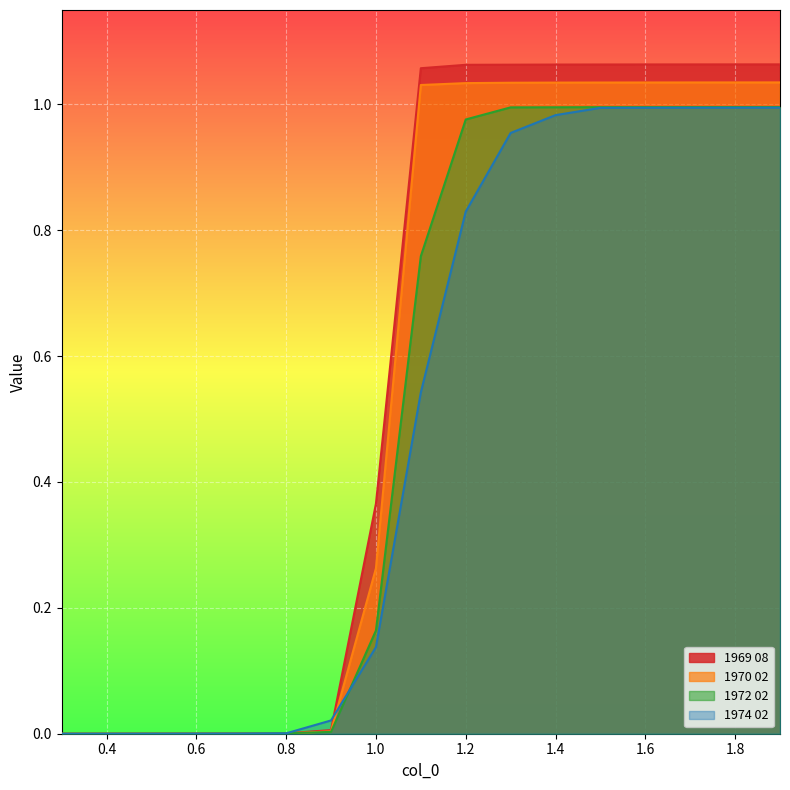

What is the label of the 15th point from the right?

0.5